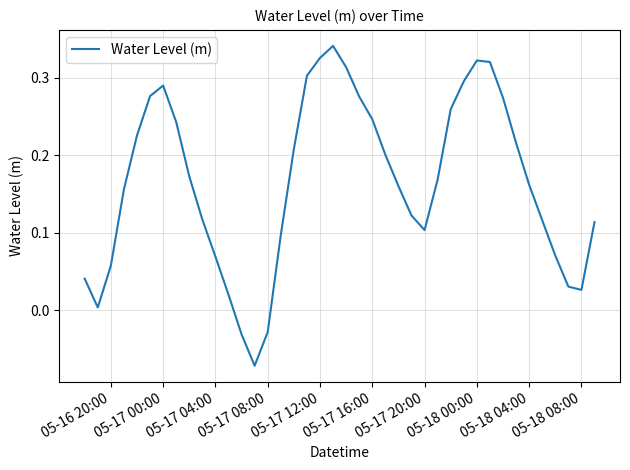

How many positive values are there?

37